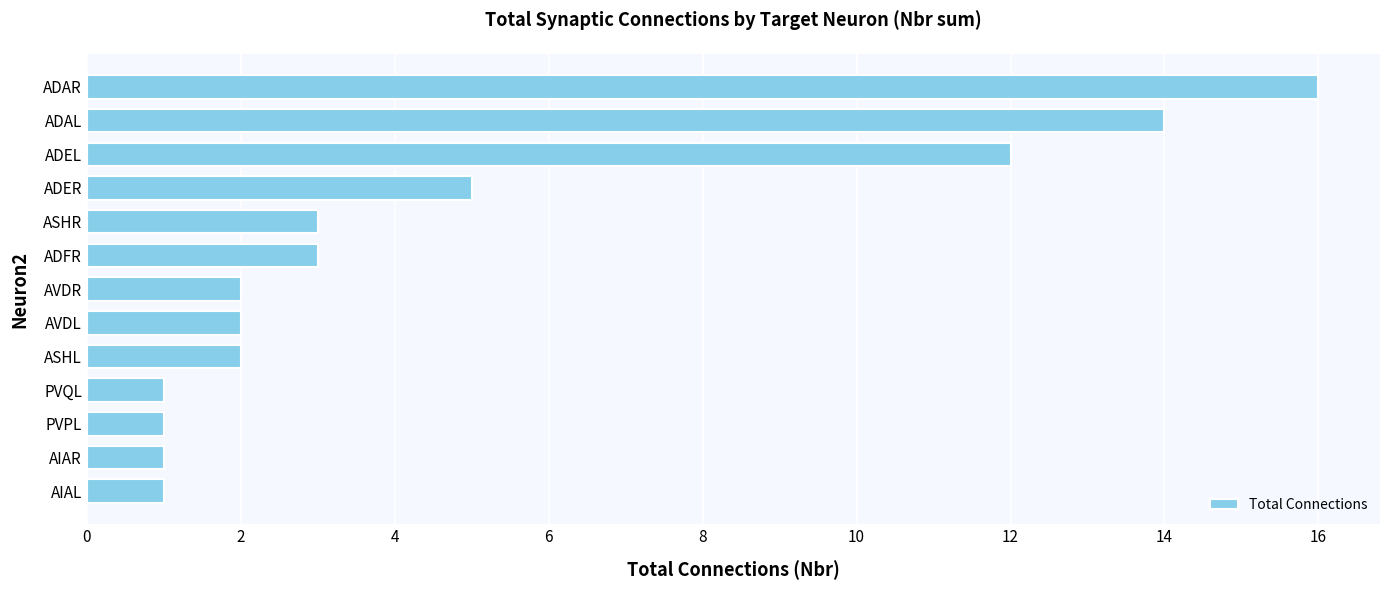

Where is the data nearest to the value 8?

ADER